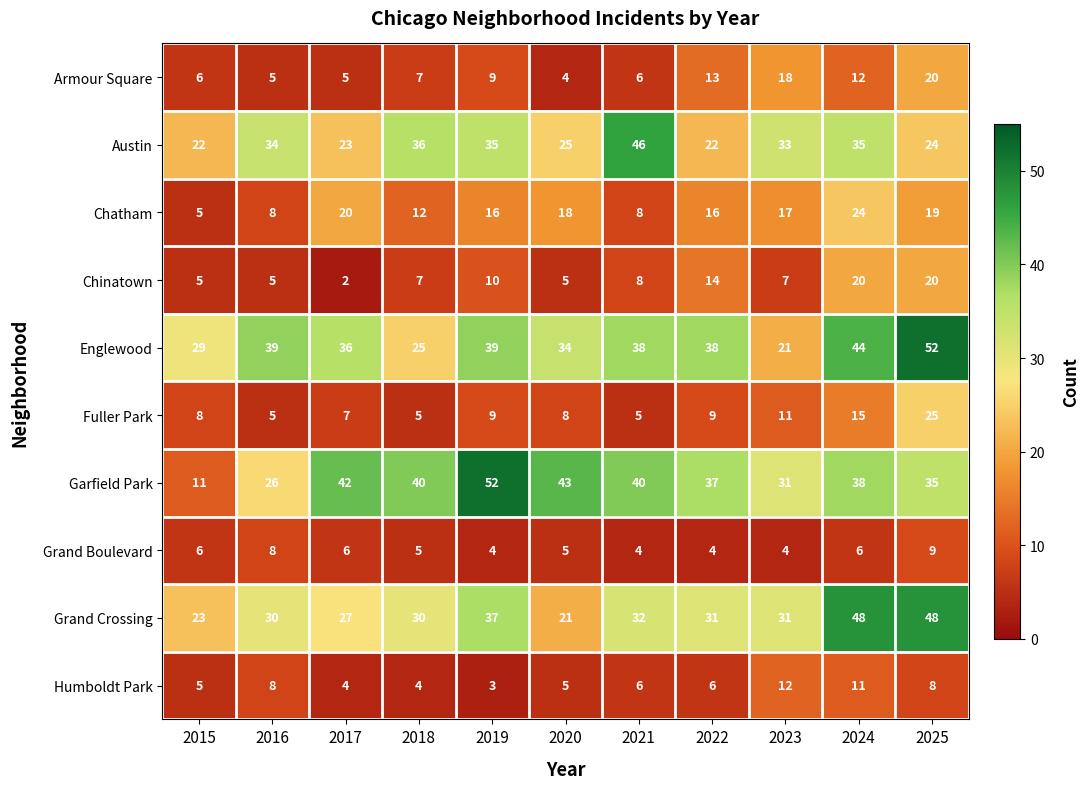

Between 2021 and 2023, which series saw the biggest shift?

Englewood